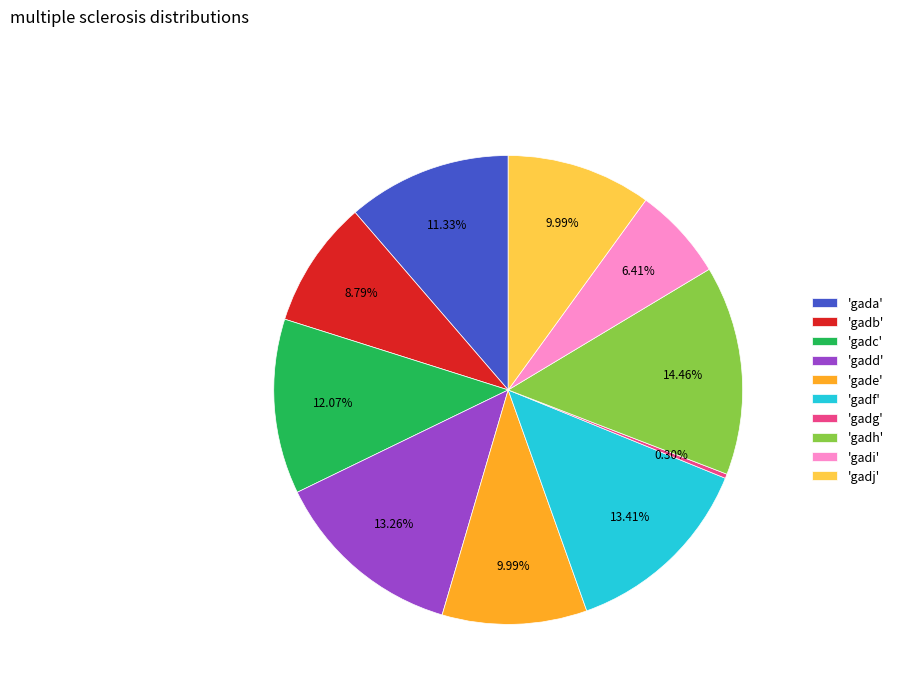

To the nearest percent, what is the difference between the largest and smallest slice percentages?

14%